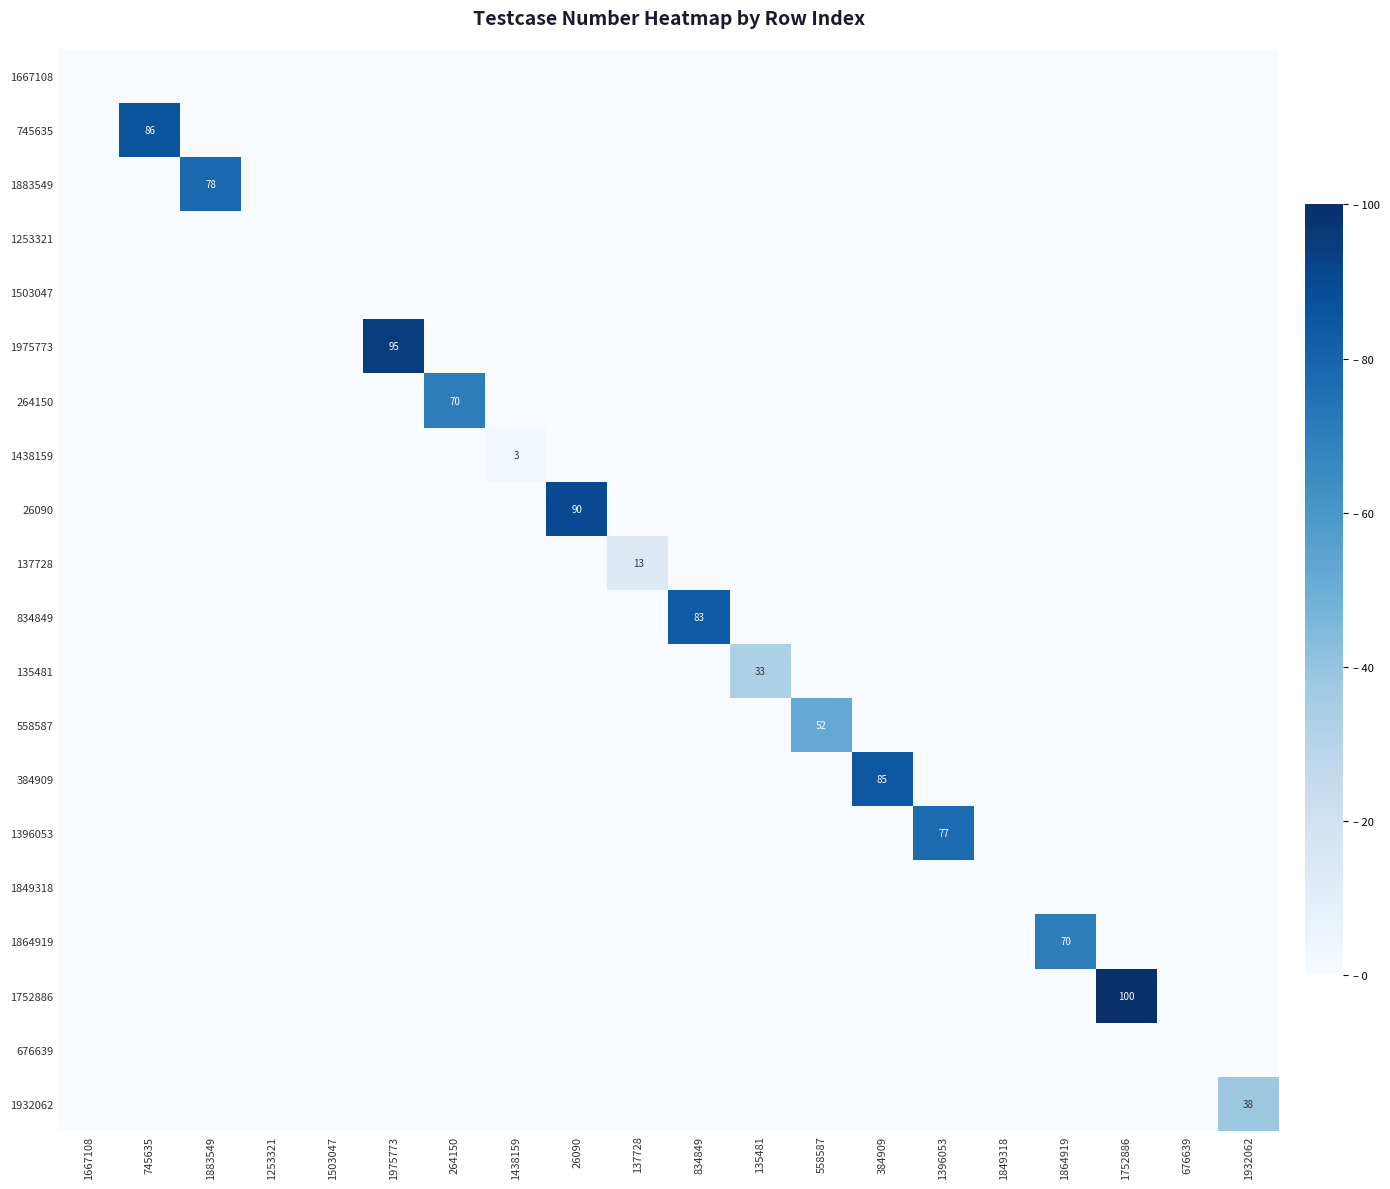

What is the maximum value for 1932062?

38